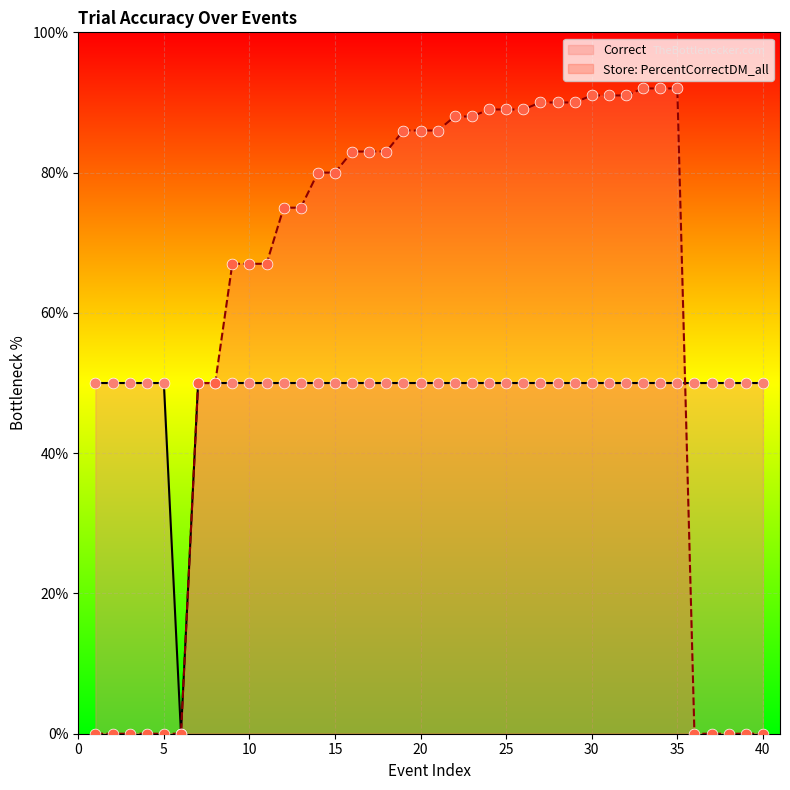

What is the total value across all series at 16?

133